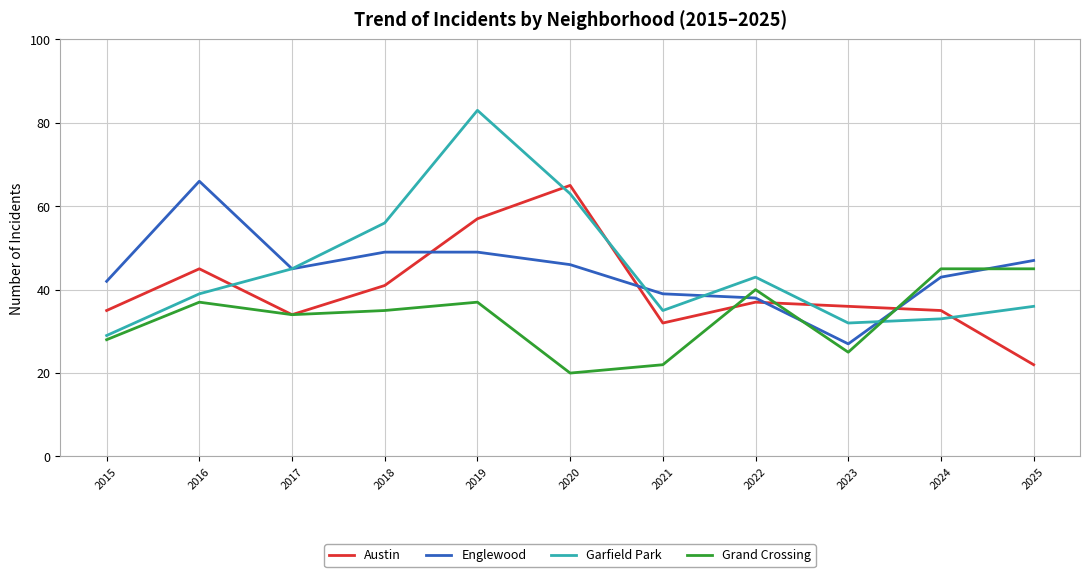

True or false: Englewood and Garfield Park intersect in this chart.

True